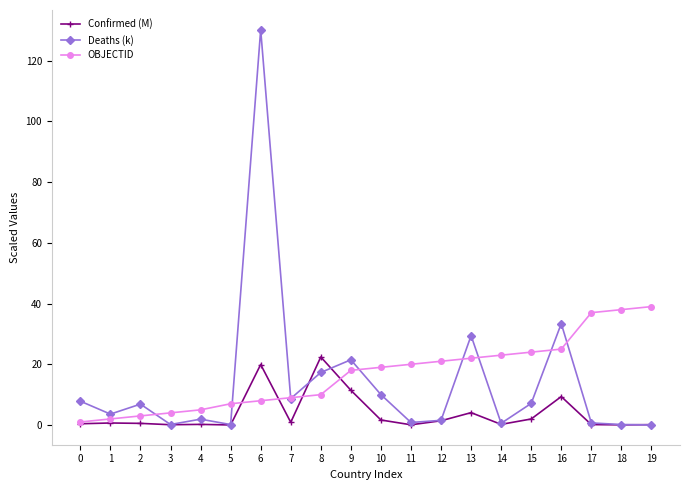

At which category is the sum across all series the highest?

6